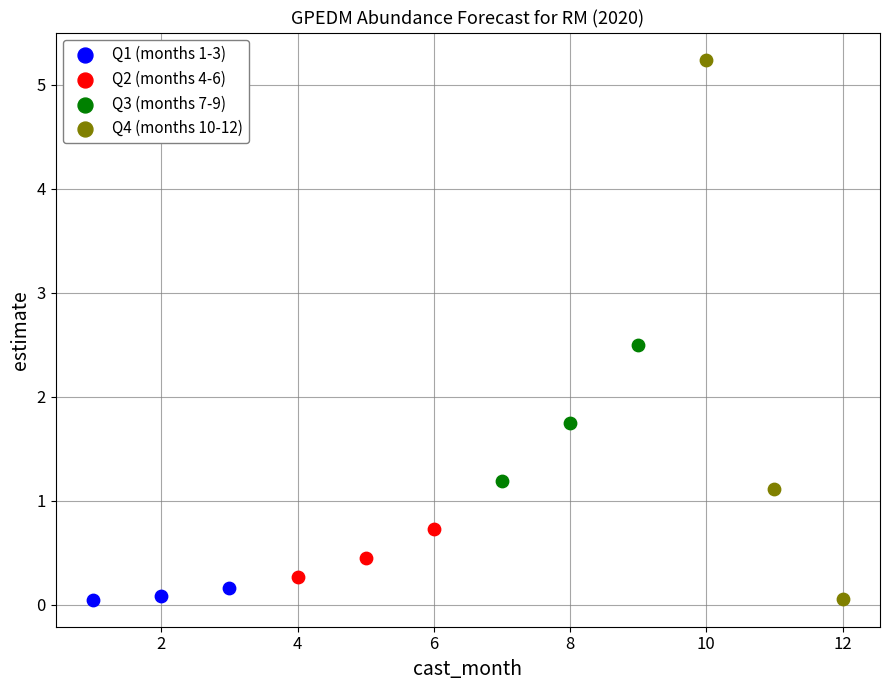

What are all the series names shown in the legend?

Q1 (months 1-3), Q2 (months 4-6), Q3 (months 7-9), Q4 (months 10-12)